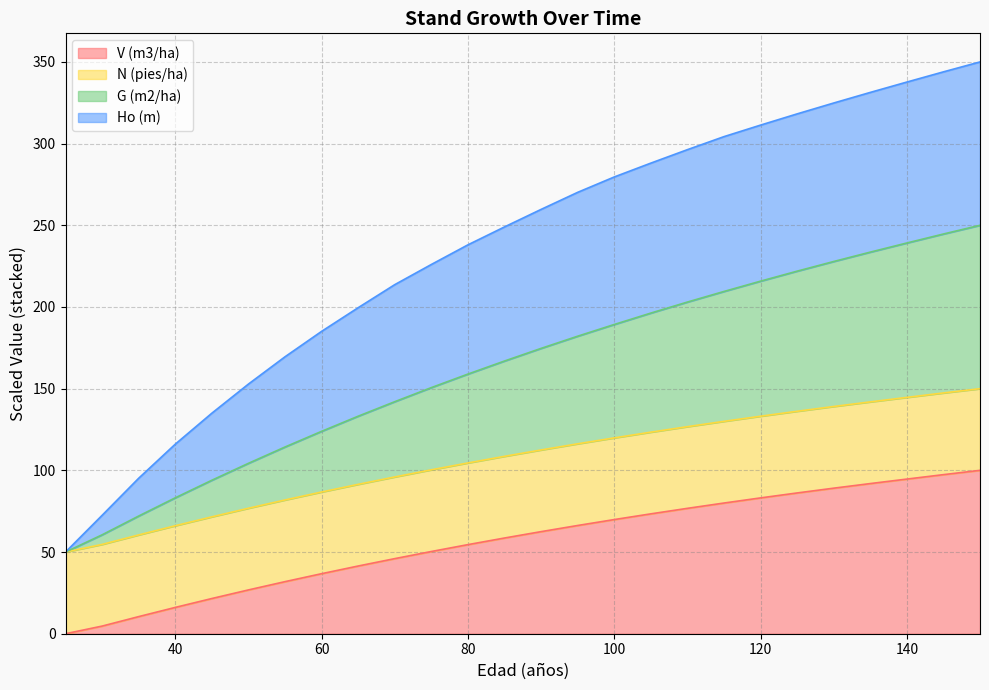

Where is V (m3/ha) nearest to the value 50?

75